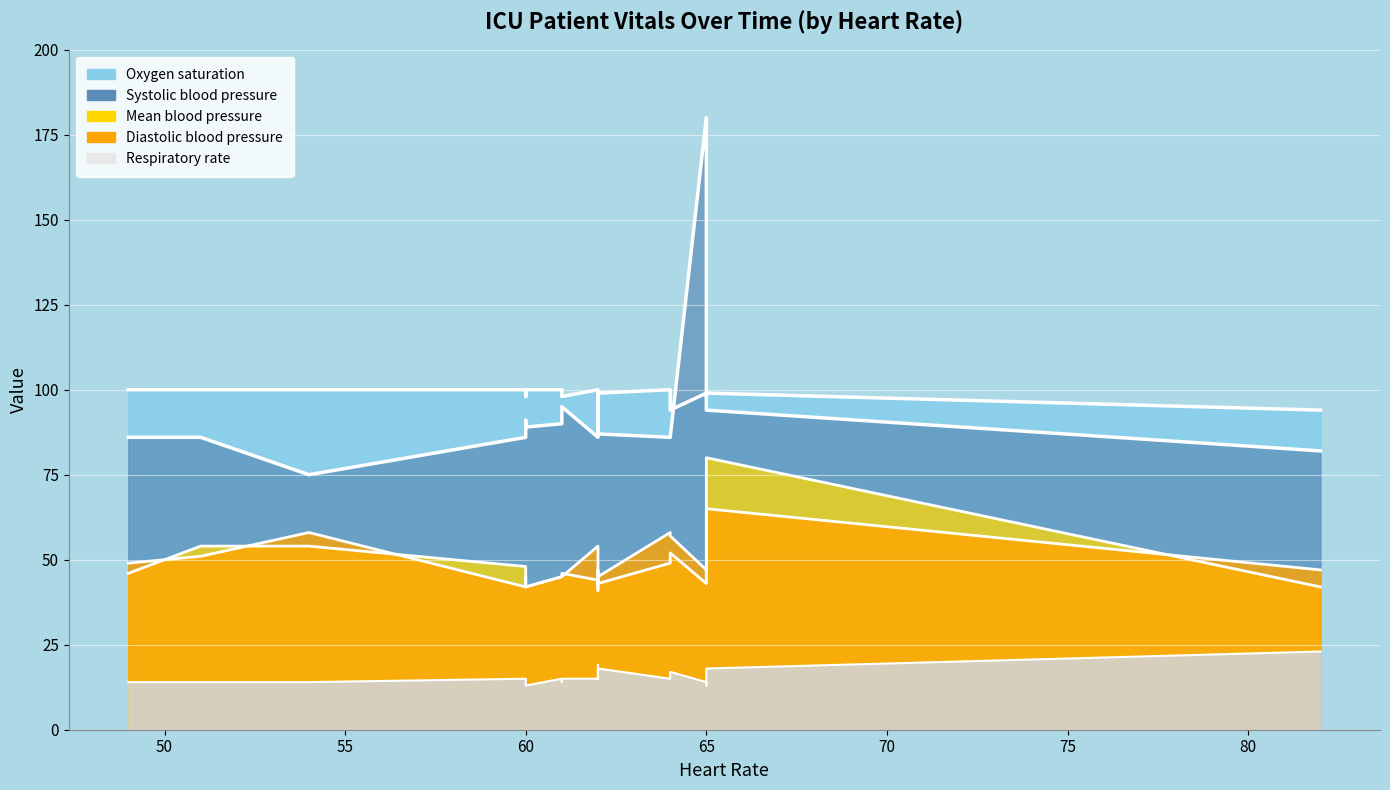

Where is Oxygen saturation nearest to the value 97?

65